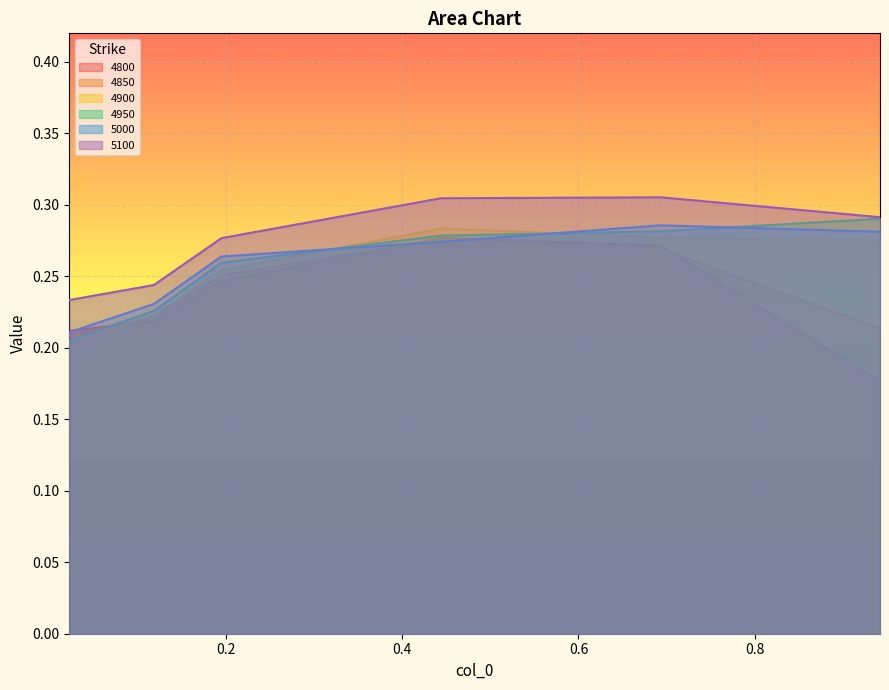

What is the sum of all 4950 values?

1.5